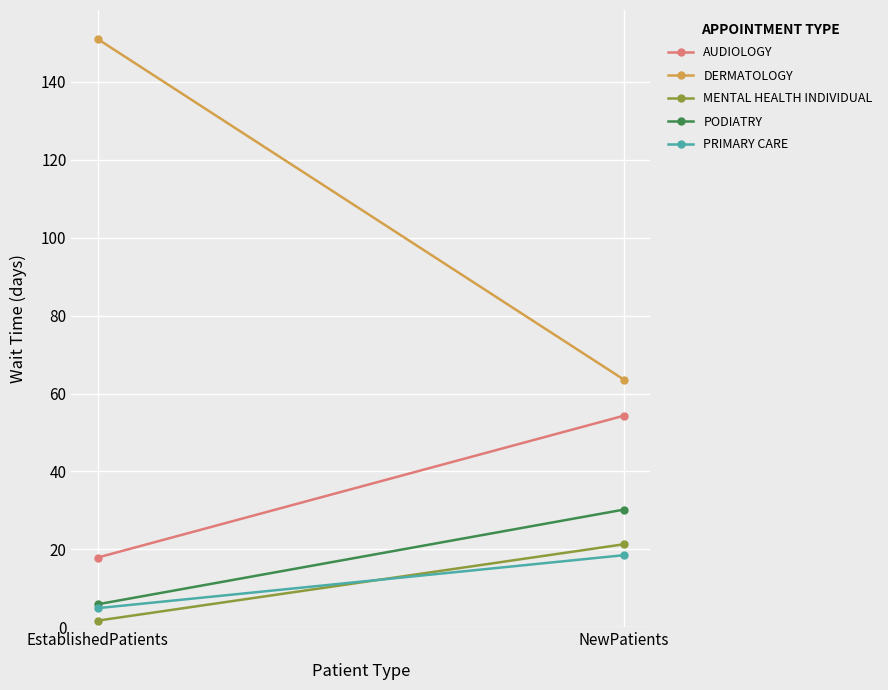

The PRIMARY CARE series shows 2.7 at EstablishedPatients. True or false?

False